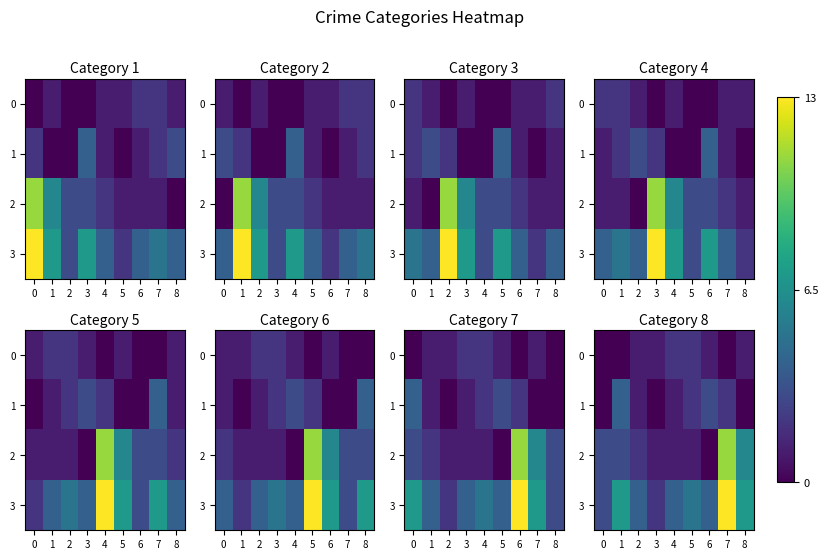

What is the total value across all series at 7?

26